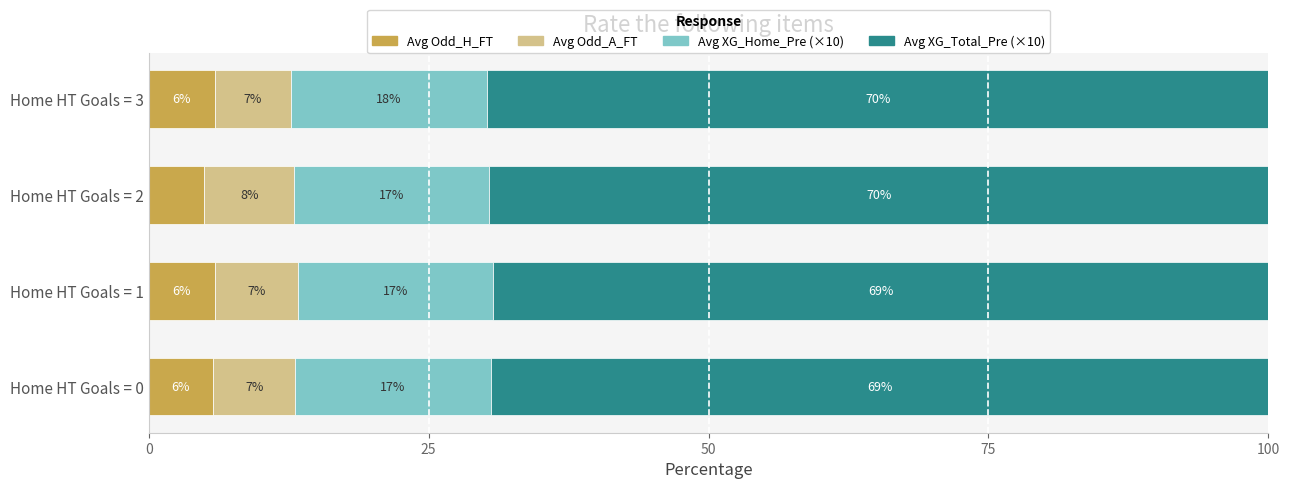

What are all the series names shown in the legend?

Avg Odd_H_FT, Avg Odd_A_FT, Avg XG_Home_Pre (×10), Avg XG_Total_Pre (×10)